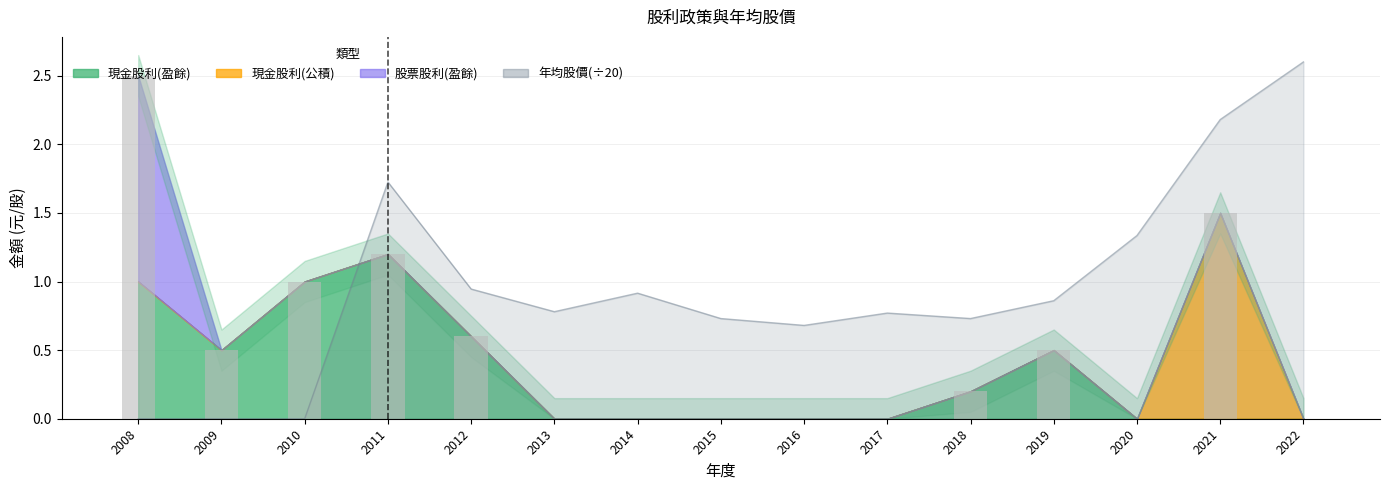

Reading left to right, list all the values displayed in this chart.

2008=2.5	2009=0.5	2010=1.0	2011=1.2	2012=0.6	2013=0.0	2014=0.0	2015=0.0	2016=0.0	2017=0.0	2018=0.2	2019=0.5	2020=0.0	2021=1.5	2022=0.0